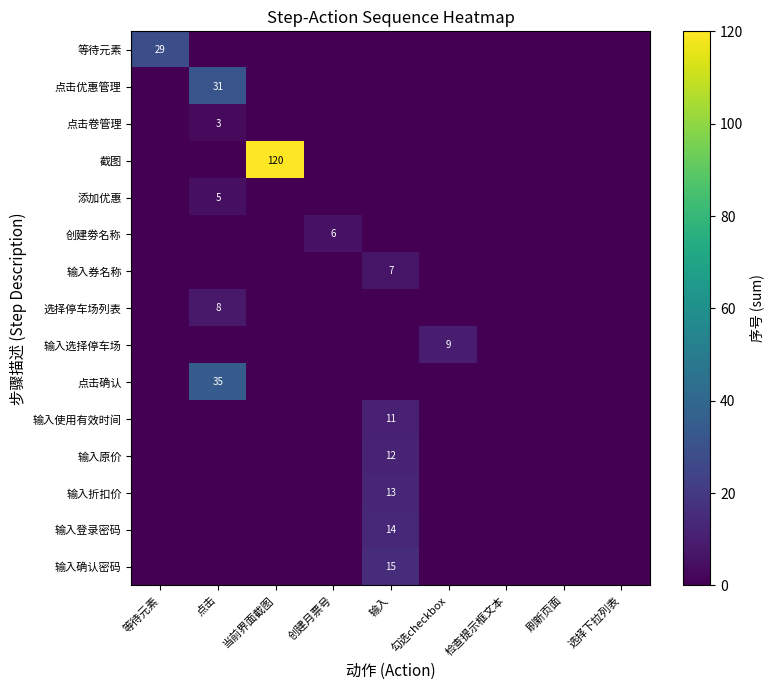

The value of 等待元素 at 等待元素 is 51. True or false?

False